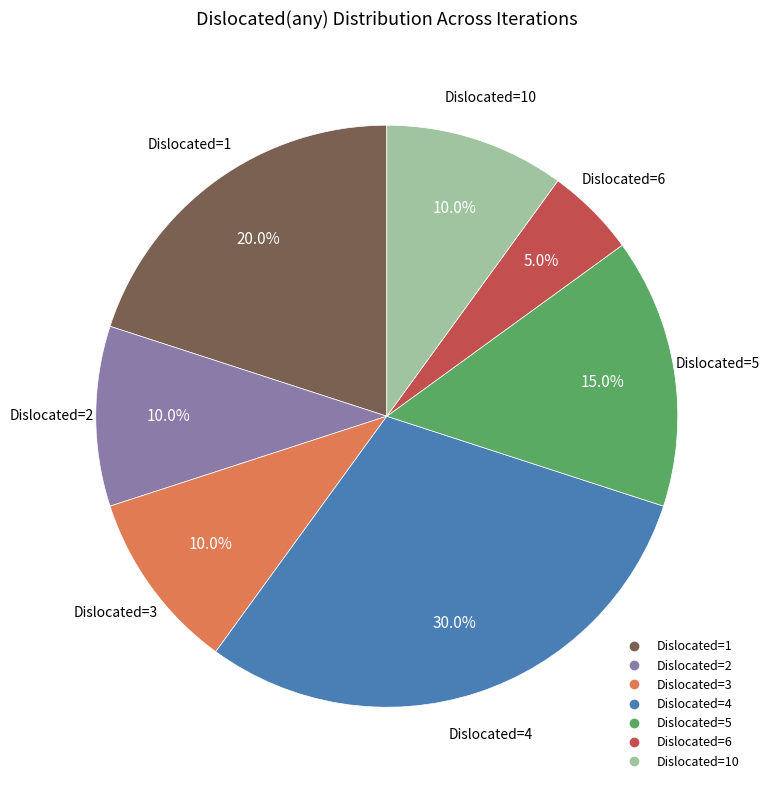

Does any single category account for the majority?

No